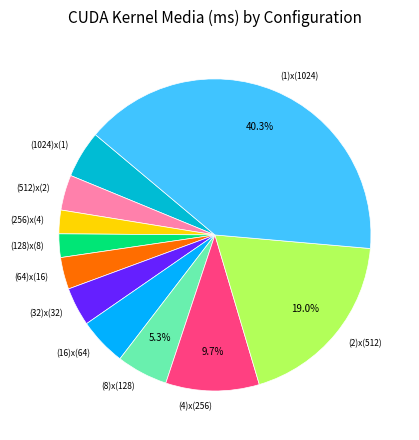

Do (256)x(4) and (512)x(2) together represent more than half of the pie?

No